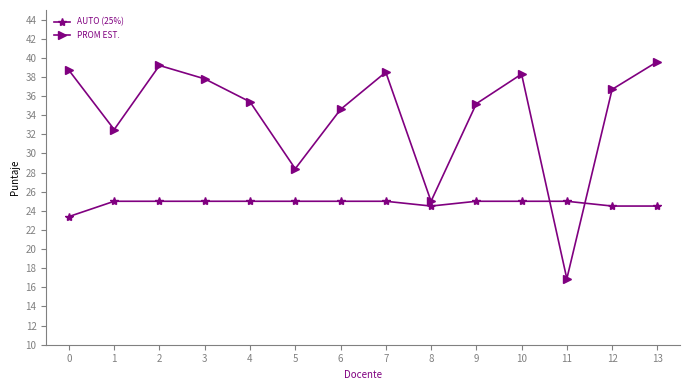

Reading right to left, transcribe all the data shown in this chart.

AUTO (25%): 24.5	24.5	25.0	25.0	25.0	24.5	25.0	25.0	25.0	25.0	25.0	25.0	25.0	23.4
PROM EST.: 39.6	36.7	16.9	38.3	35.2	25.0	38.5	34.6	28.4	35.4	37.8	39.2	32.5	38.7